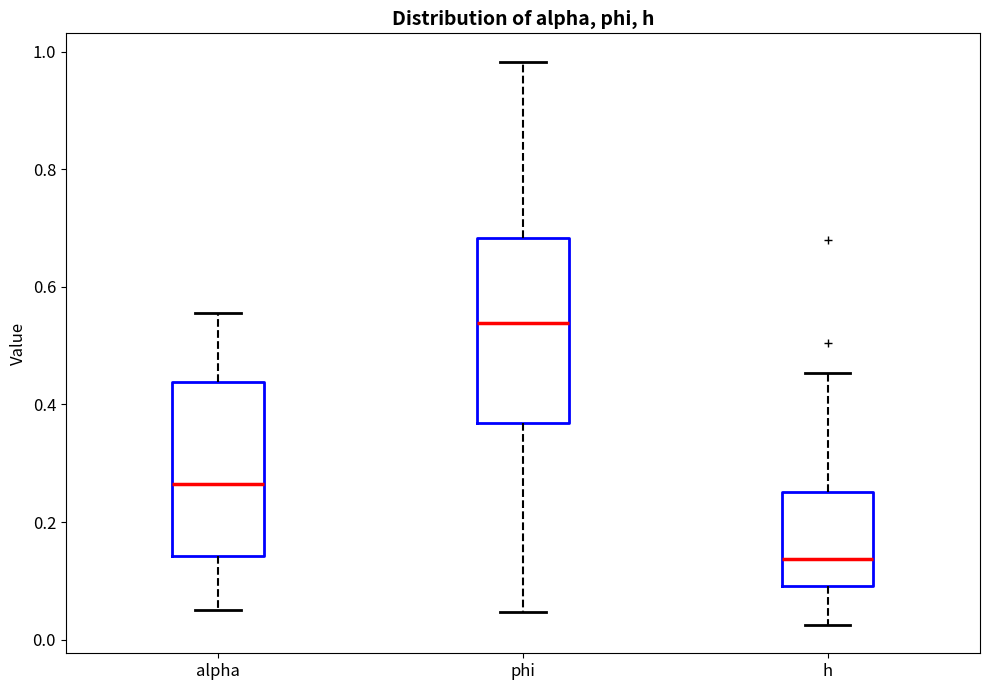

Reading left to right, transcribe this box plot: for each box, give where its median line is, the range the box spans, and where its two whiskers end, as read against the y-axis. The values are not printed on the chart, so give them approximately, as read against the axis.

alpha: median 0.26, box 0.14 to 0.44, whiskers 0.06 to 0.56
phi: median 0.54, box 0.36 to 0.68, whiskers 0.04 to 0.98
h: median 0.14, box 0.10 to 0.26, whiskers 0.02 to 0.46